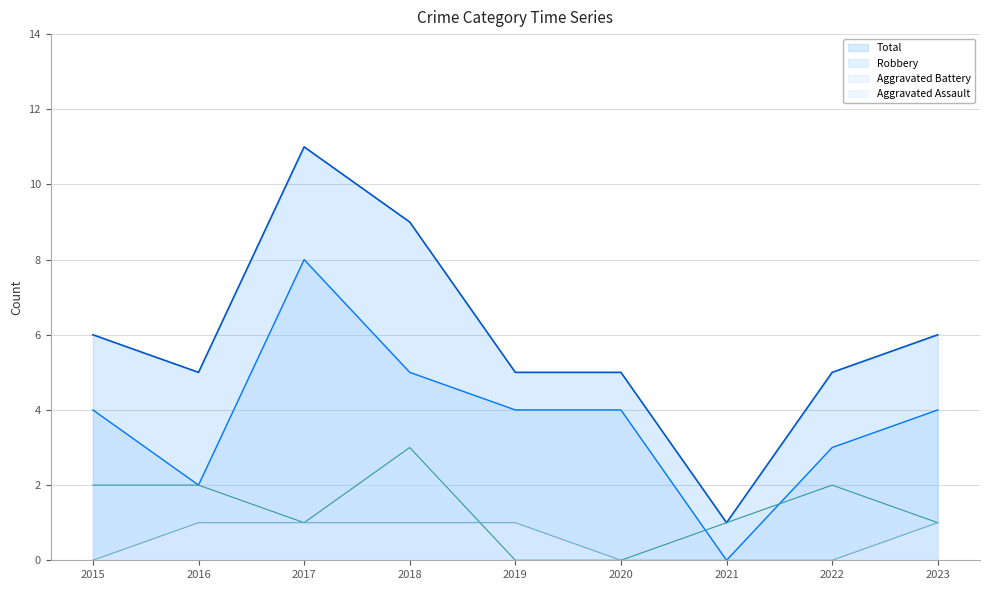

Rank the categories by Total value from lowest to highest.

2021, 2016, 2019, 2020, 2022, 2015, 2023, 2018, 2017